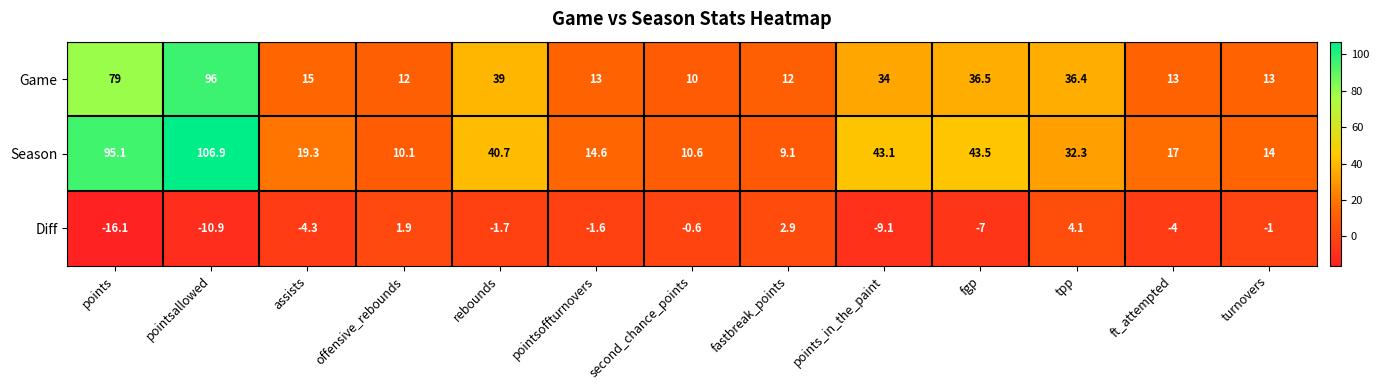

Which series has the largest total across all categories?

Season